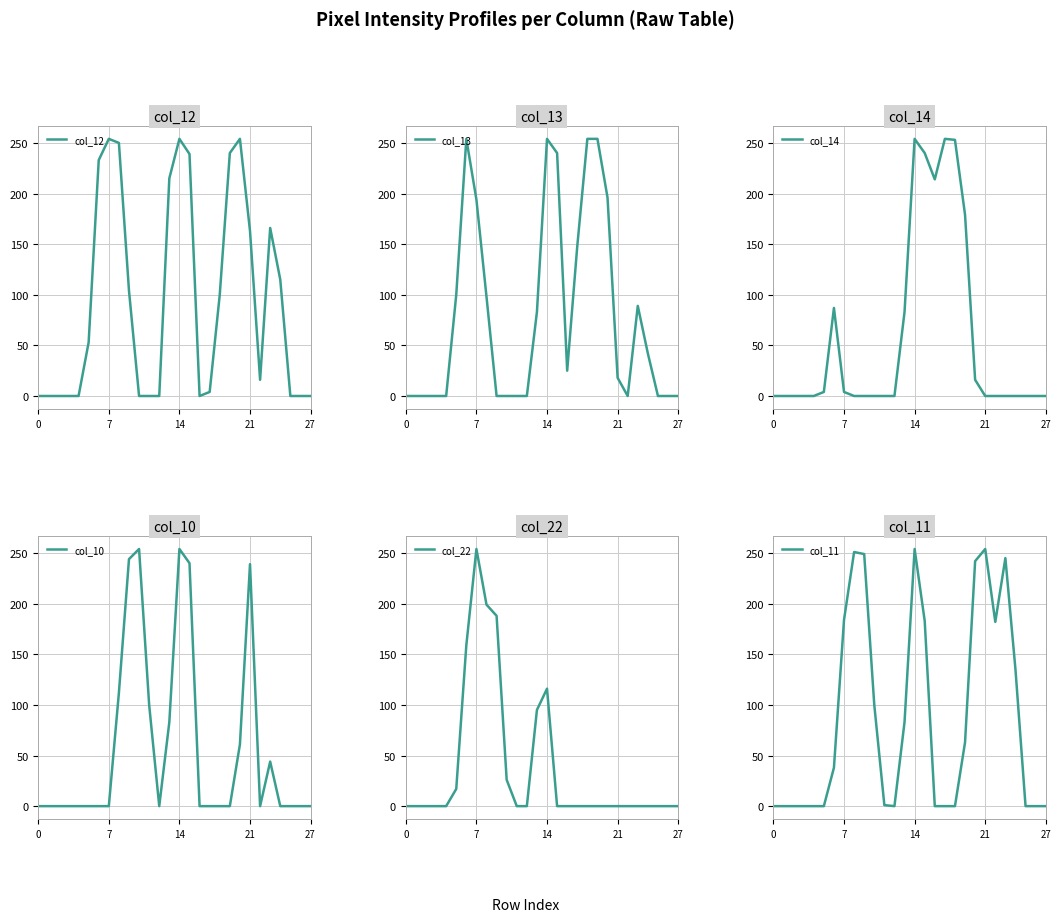

Between 16 and 27, which series saw the biggest shift?

col_14